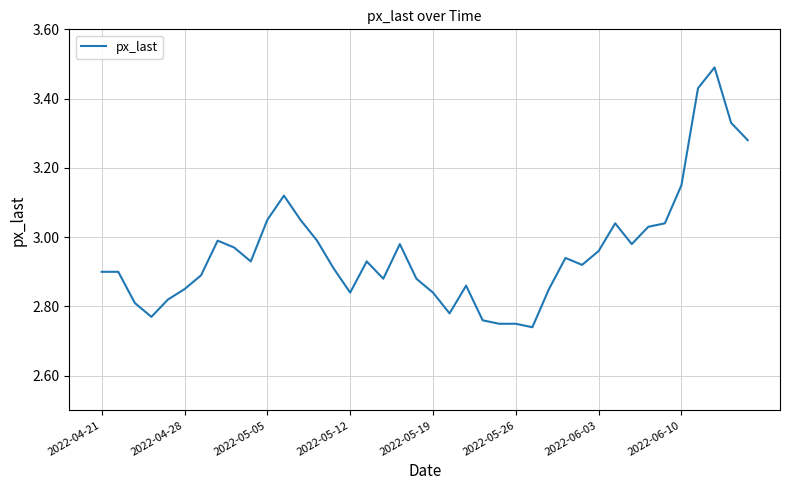

What is the sum of all values?

118.4